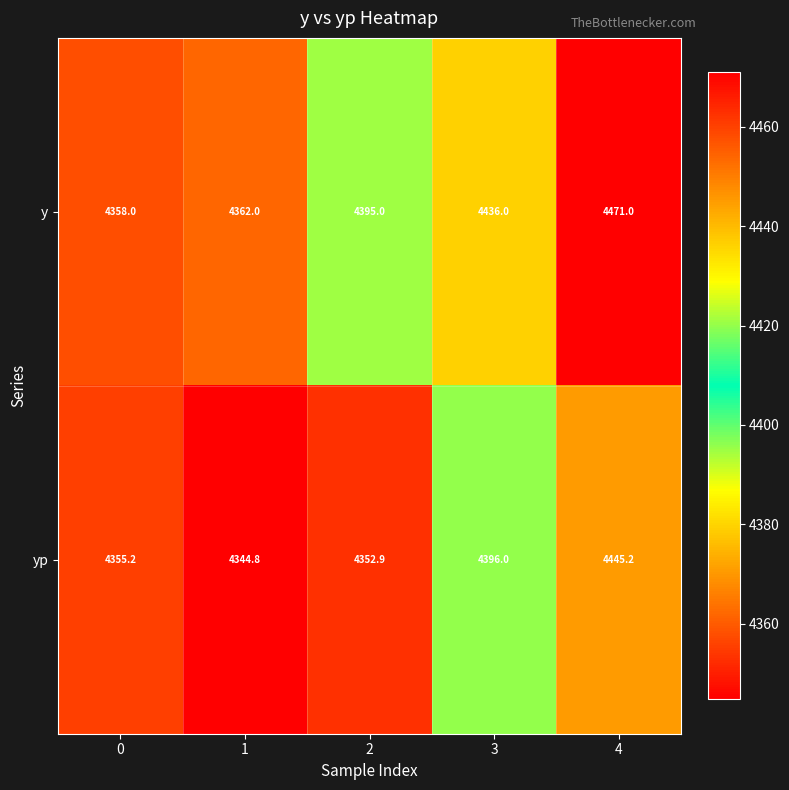

Is the value of yp at 3 greater than the value of y at 1?

Yes